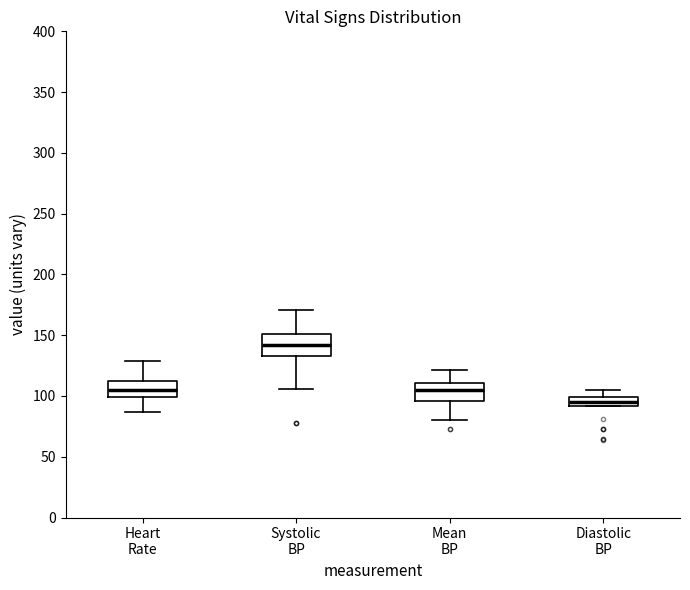

Where does the lower whisker of the box for Systolic BP end on the y-axis? The values are not printed on the chart, so give them approximately, as read against the axis.

105